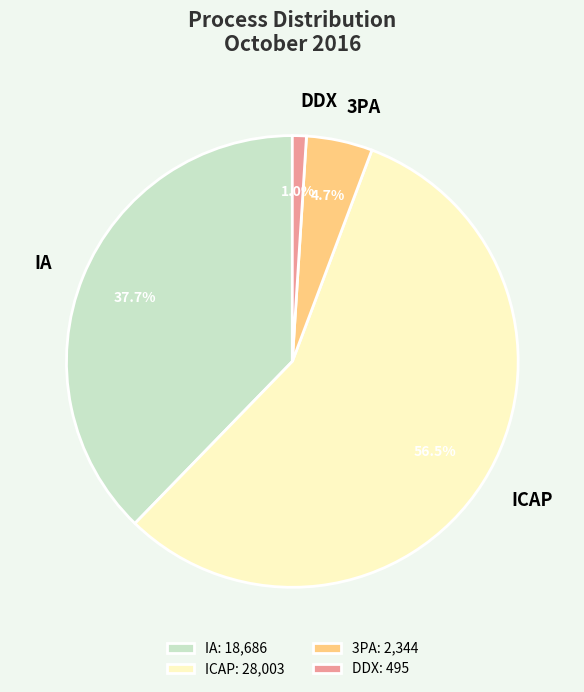

To the nearest percent, what is the combined percentage of DDX and IA?

39%